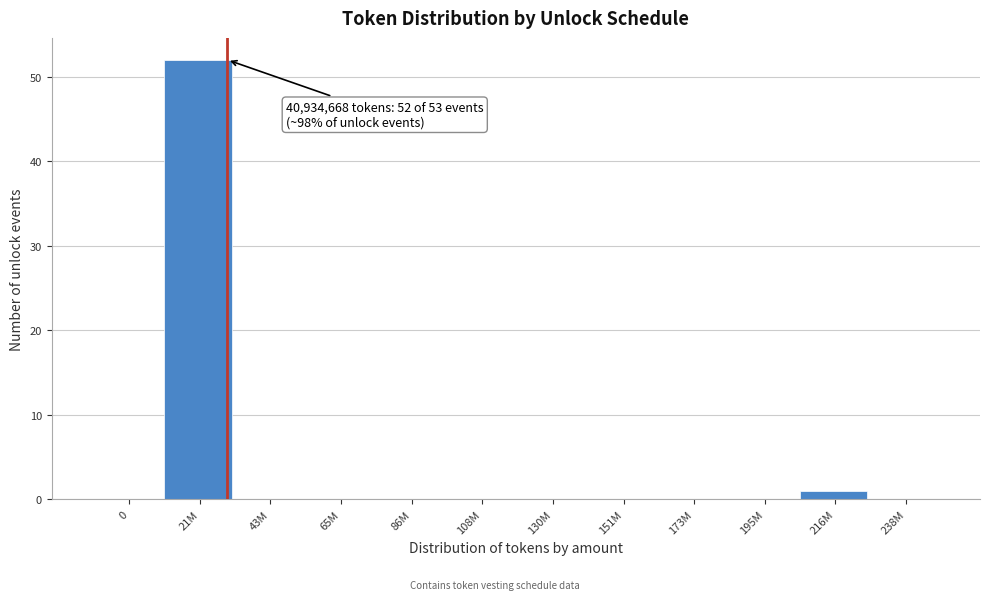

Reading left to right, transcribe all the data shown in this chart.

0=0	21M=52	43M=0	65M=0	86M=0	108M=0	130M=0	151M=0	173M=0	195M=0	216M=1	238M=0